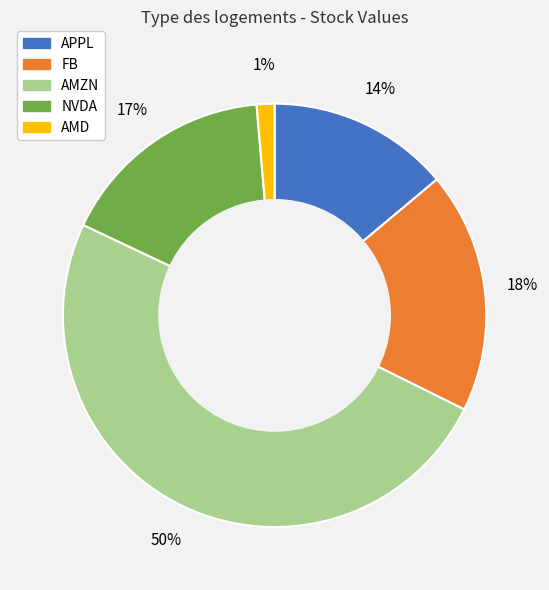

Is FB the majority of the pie?

No